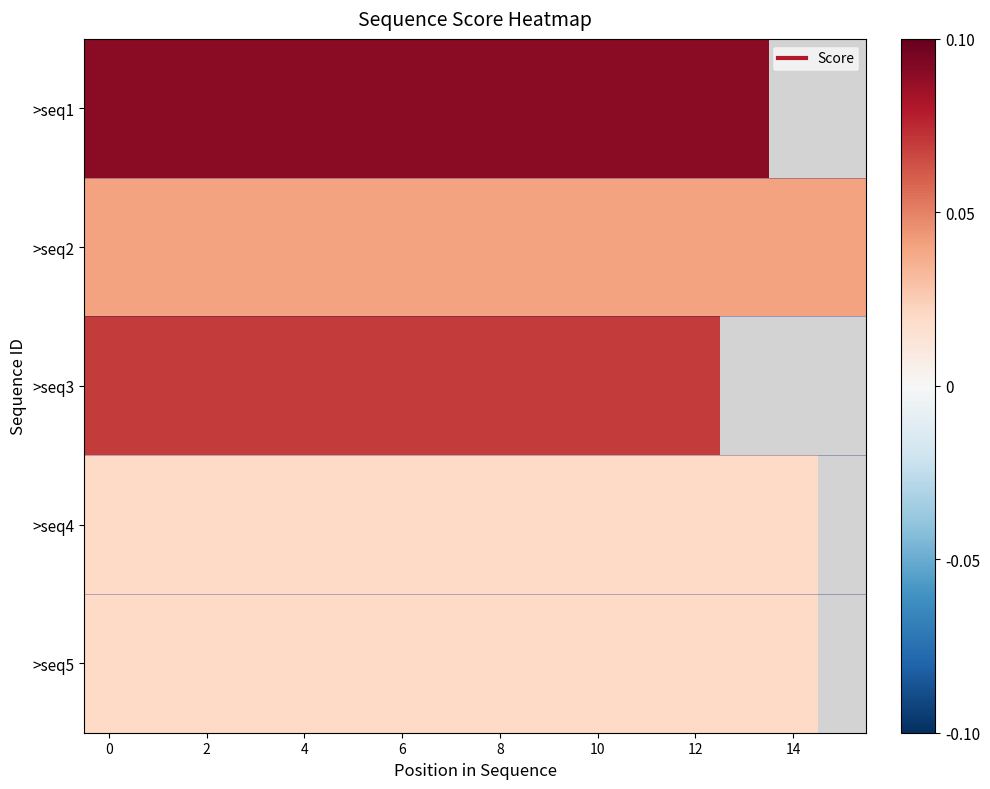

Rank the series by their maximum value, from highest to lowest.

>seq1, >seq3, >seq2, >seq4, >seq5